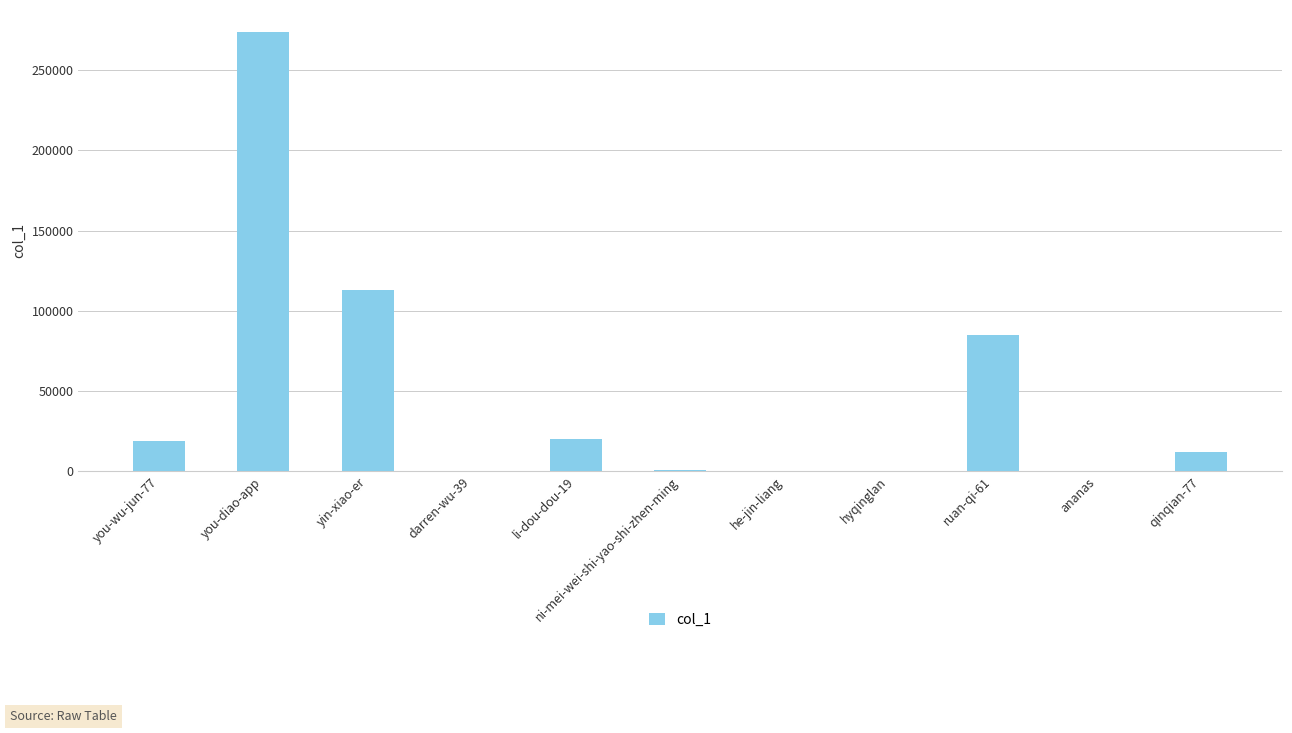

How many distinct data groups are displayed?

1